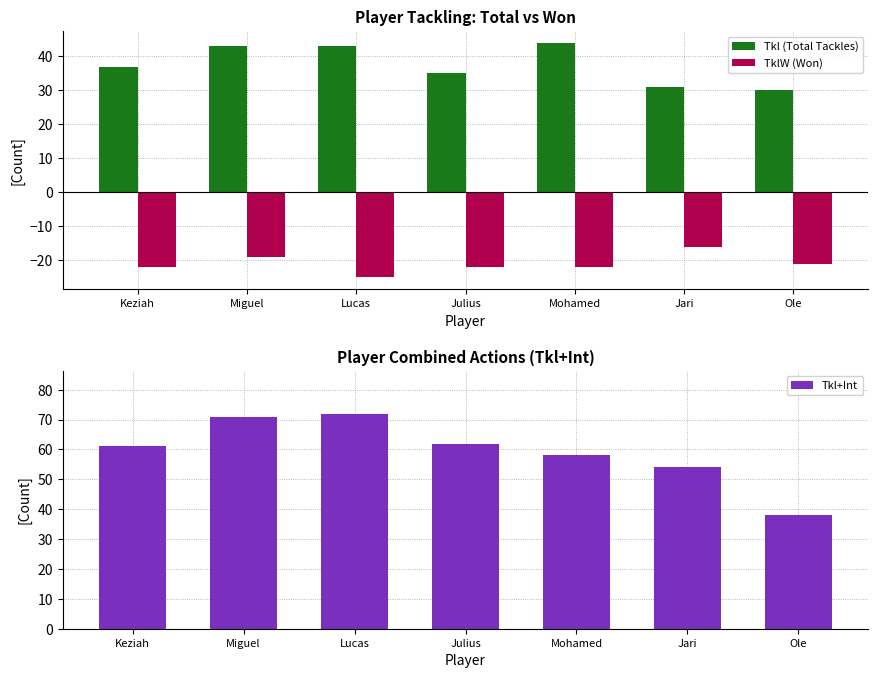

How many data points in Tkl (Total Tackles) are less than 37?

3